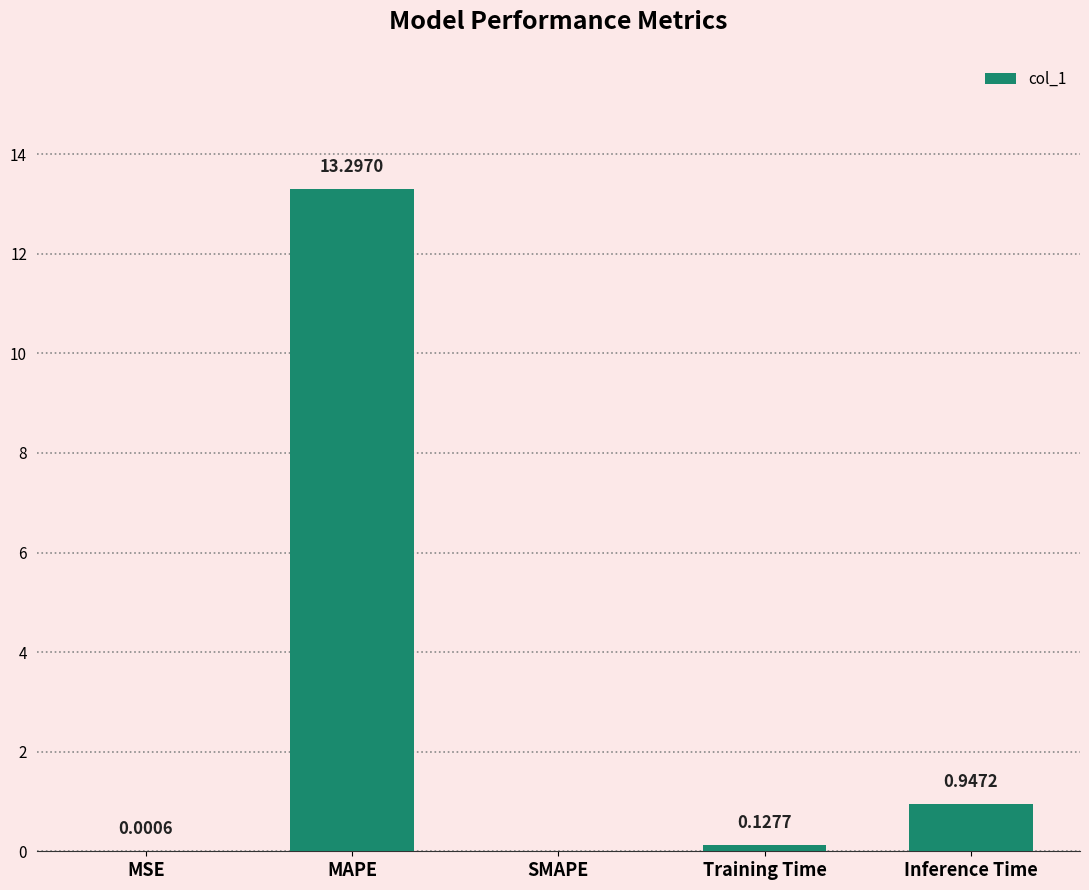

The value at MAPE is 13.3. True or false?

True